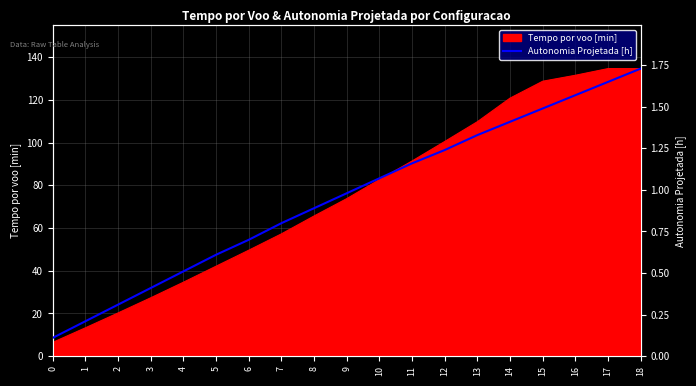

How many categories are shown in the chart?

19